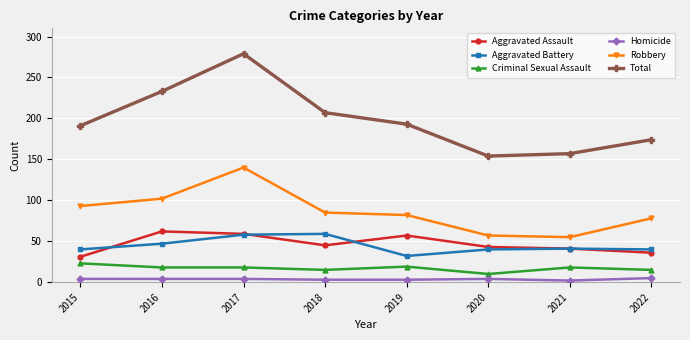

True or false: Total and Aggravated Battery cross at least once.

False